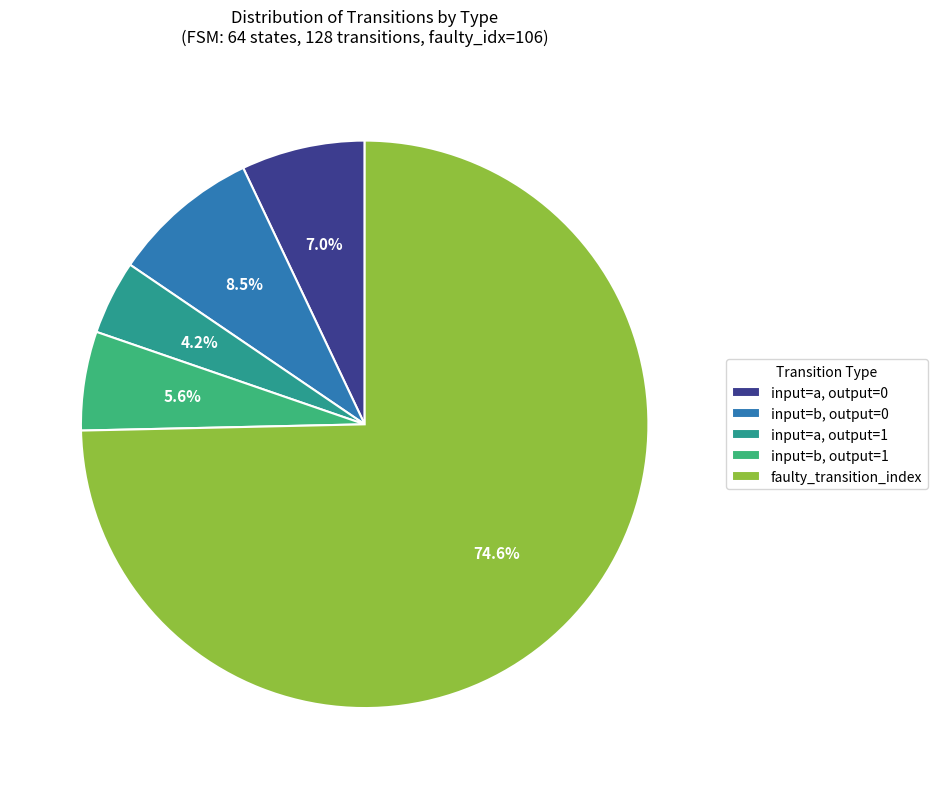

How many slices are in this pie chart?

5